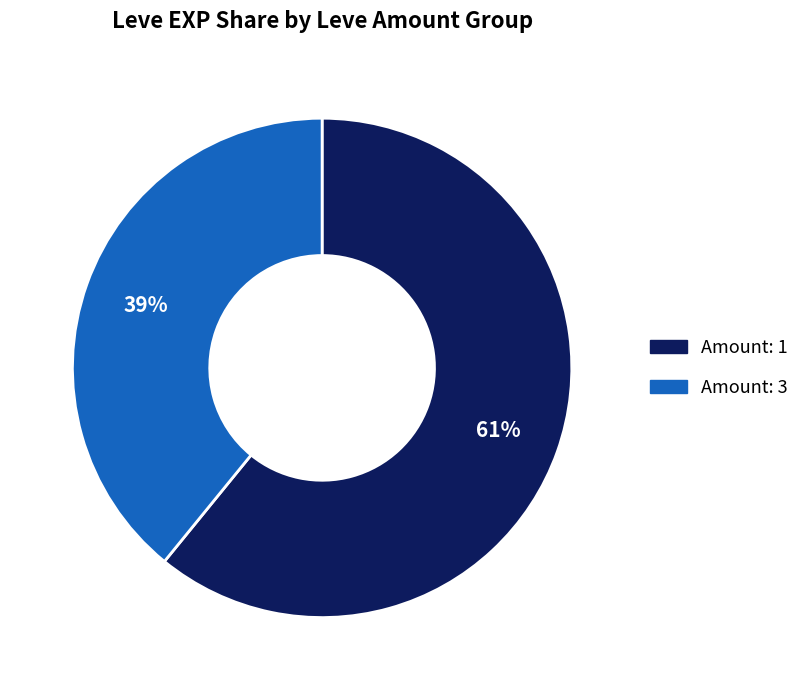

What percentage is the Amount: 1 slice, to the nearest percent?

61%